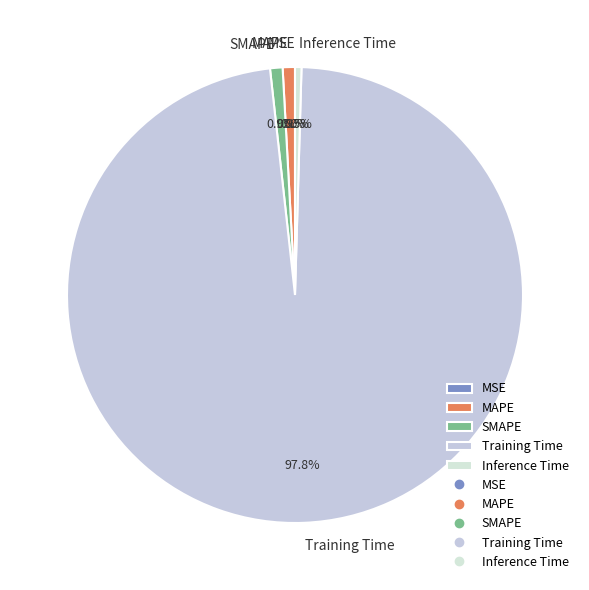

What is the smallest slice in the pie chart?

MSE